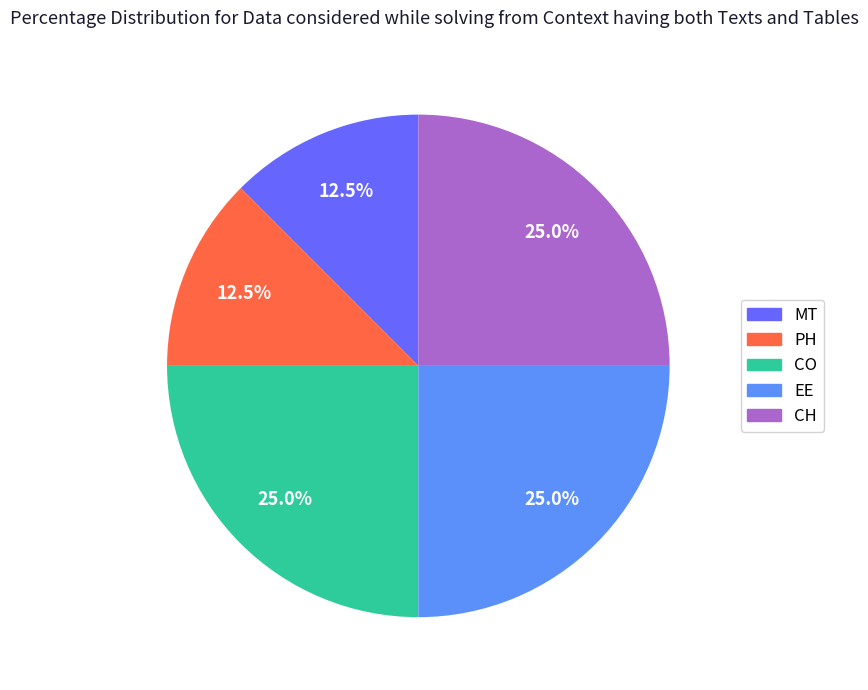

True or false: CH accounts for 20% of the total.

False